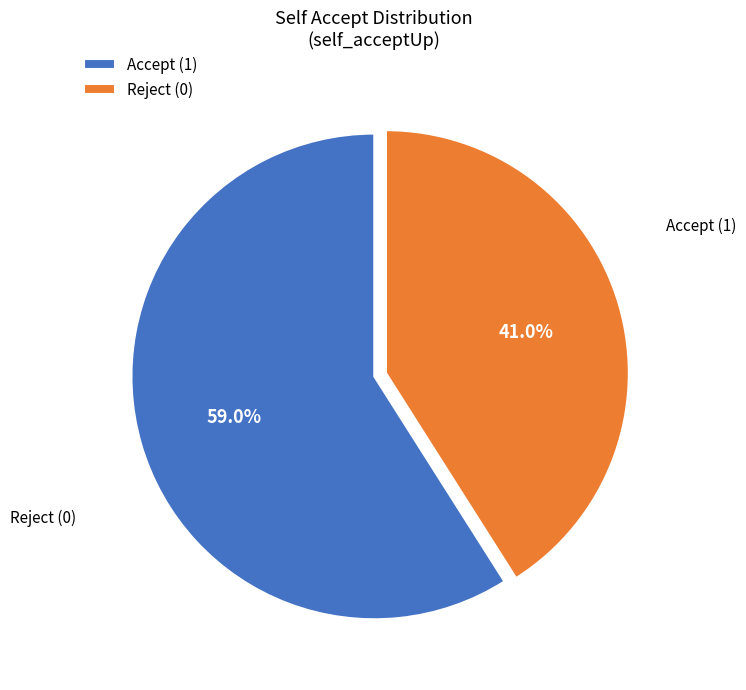

Which category has the smallest portion of the pie?

Reject (0)